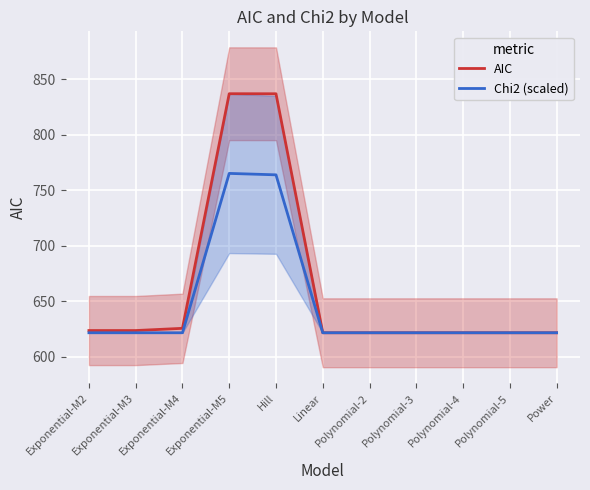

Rank the series by their average value, from lowest to highest.

Chi2 (scaled), AIC